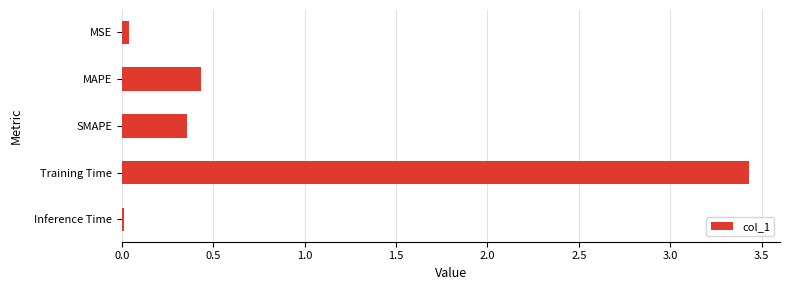

What is the label of the 3rd bar from the bottom?

SMAPE